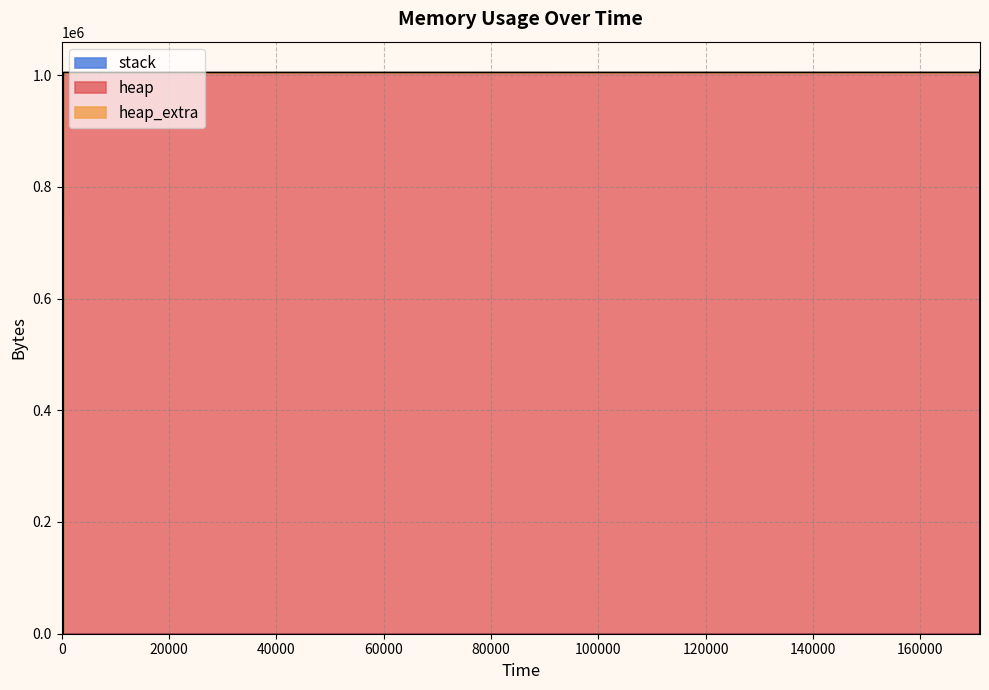

How many heap_extra values are between 16 and 71?

9